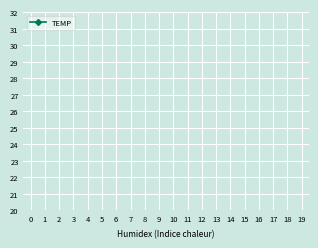

Is it true that the value at 13 is 4.5?

False